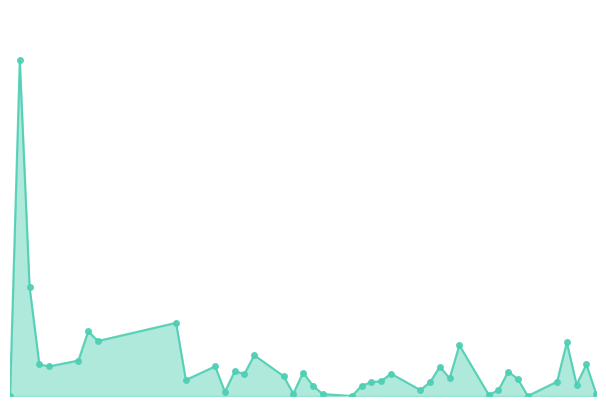

What is the difference between the second highest and minimum values?

67500